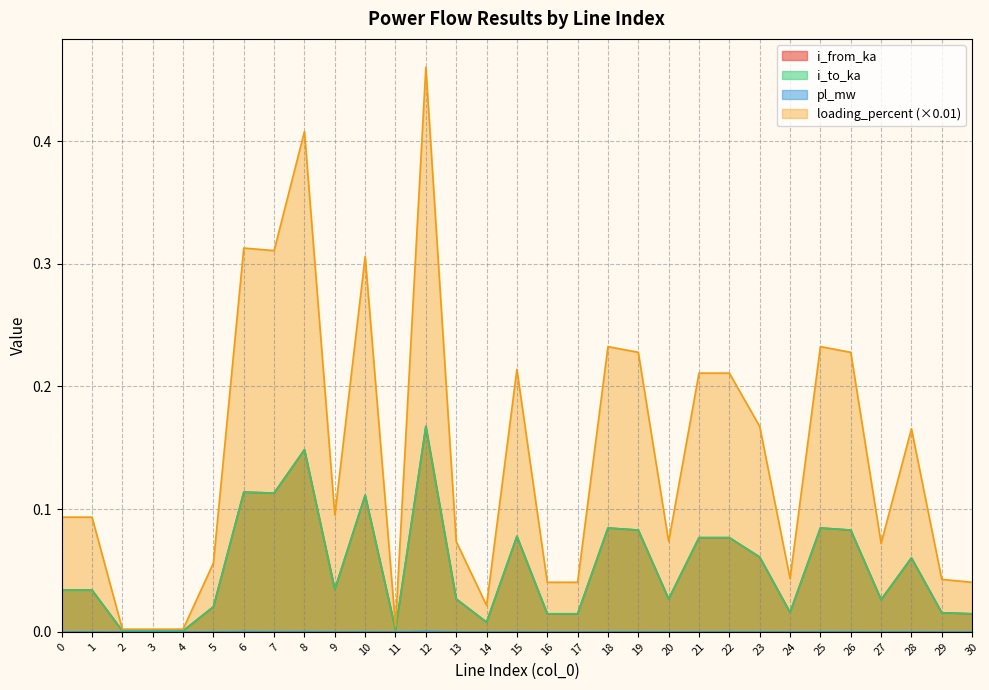

After their last crossing, which series has the higher values: i_to_ka or i_from_ka?

i_to_ka